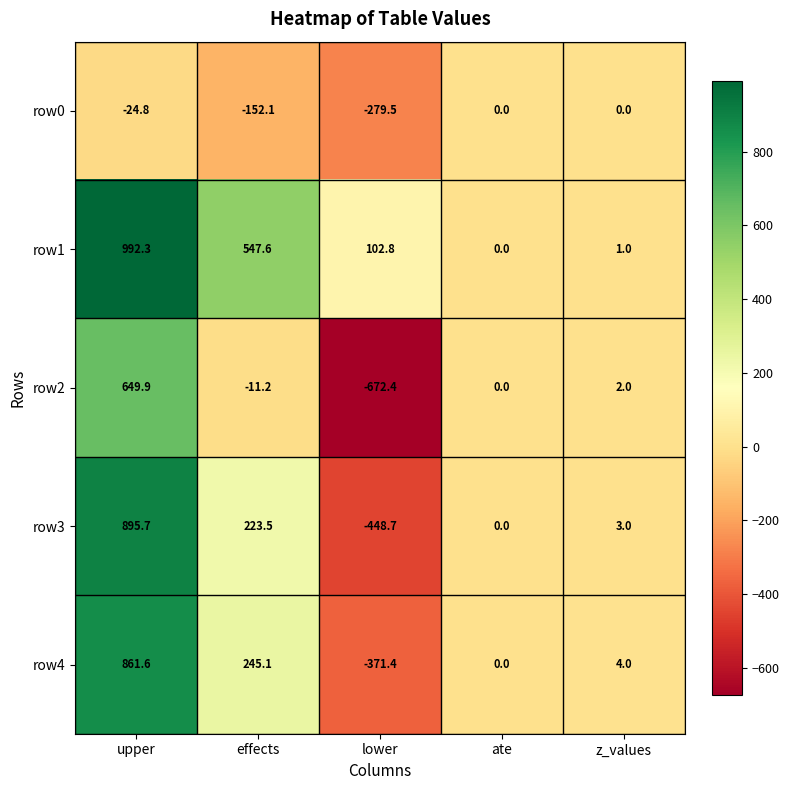

Reading left to right, what are all the values shown in this chart?

row0: -24.8	-152.1	-279.5	0.0	0.0
row1: 992.3	547.6	102.8	0.0	1.0
row2: 649.9	-11.2	-672.4	0.0	2.0
row3: 895.7	223.5	-448.7	0.0	3.0
row4: 861.6	245.1	-371.4	0.0	4.0